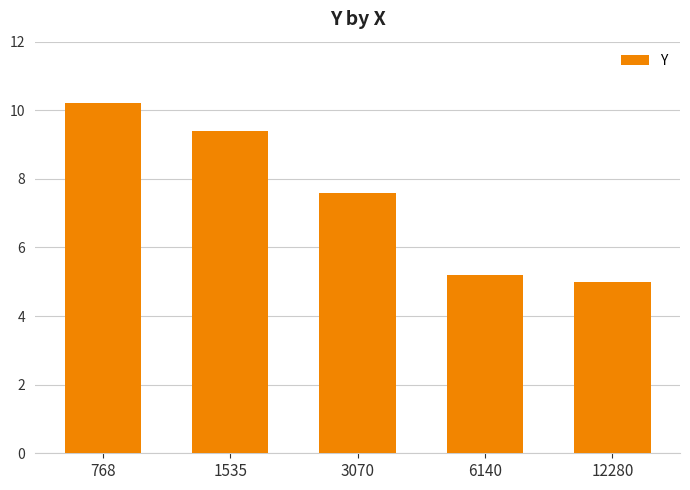

Reading left to right, list all the values displayed in this chart.

10.2	9.4	7.6	5.2	5.0